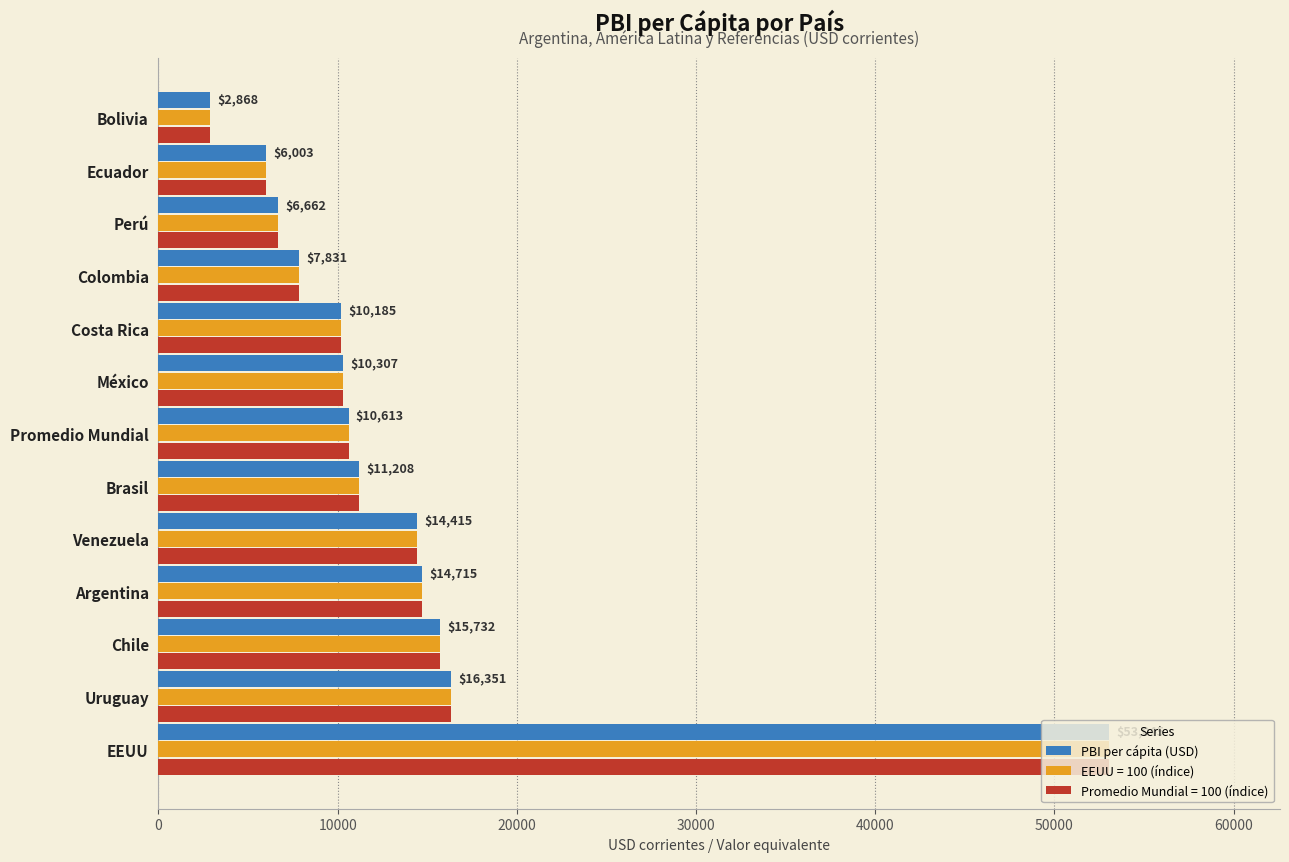

What is the approximate value of PBI per cápita (USD) at Ecuador?

6003.0